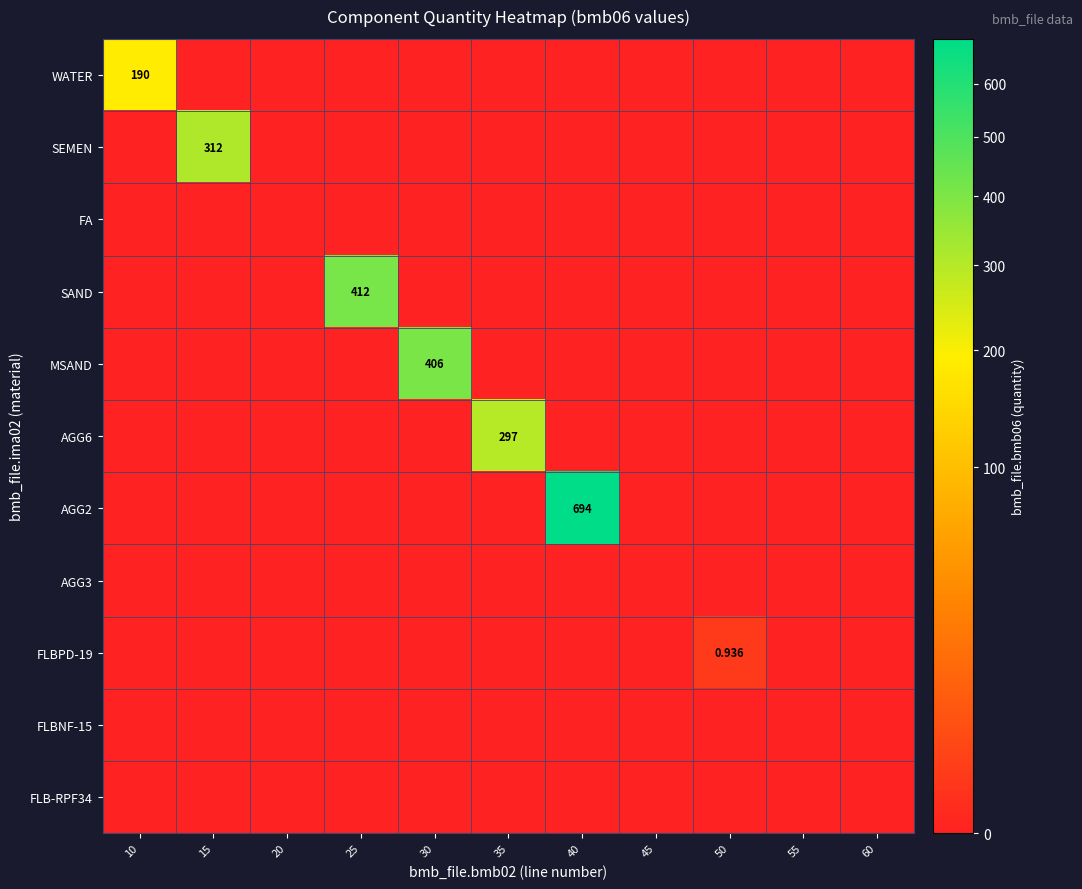

At how many categories does at least one series exceed 284?

5